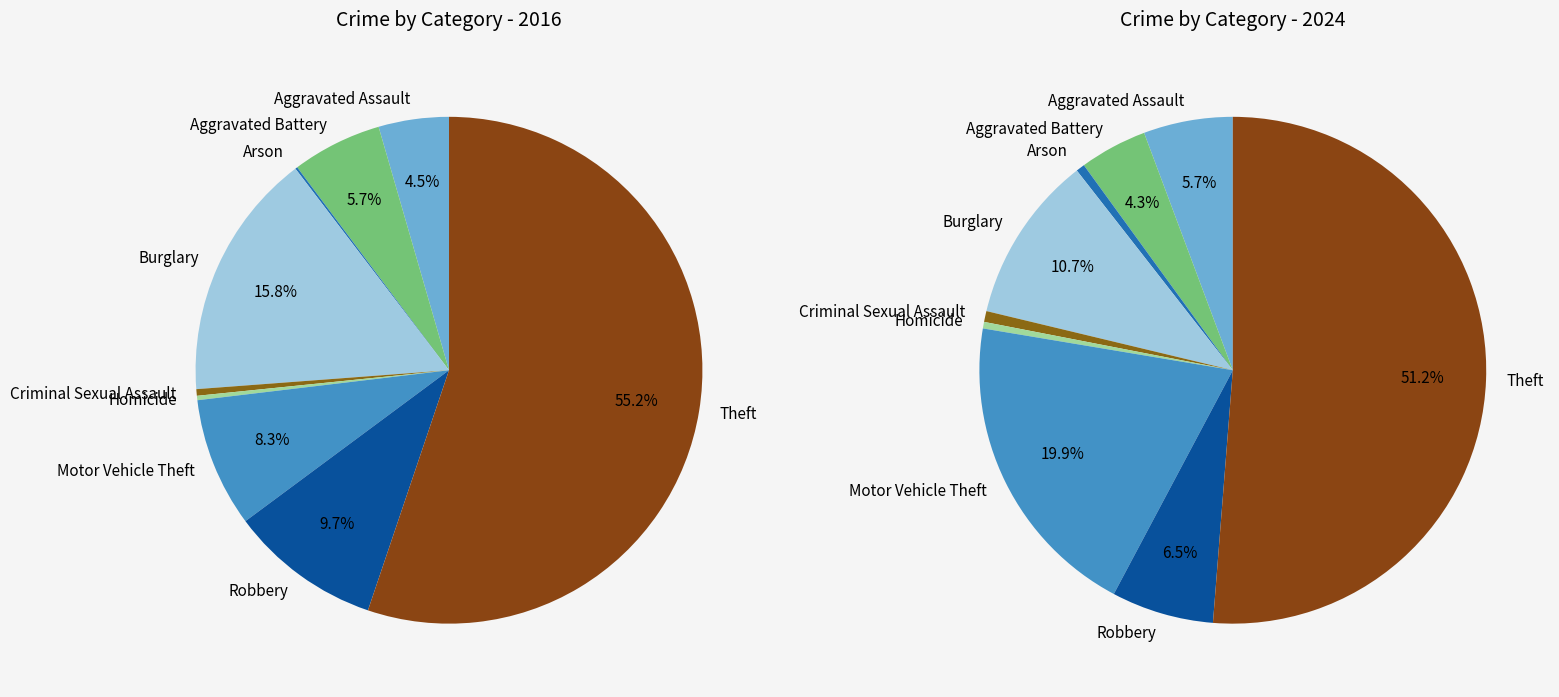

What percentage is NOT represented by 3?

84.2%